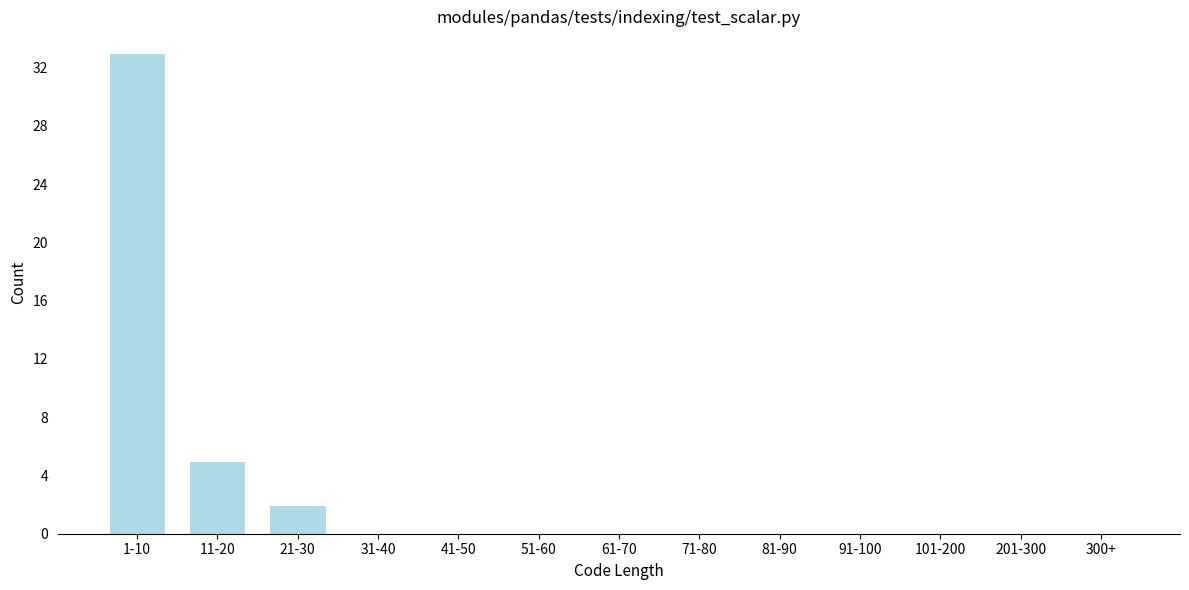

Reading right to left, transcribe all the data shown in this chart.

300+=0	201-300=0	101-200=0	91-100=0	81-90=0	71-80=0	61-70=0	51-60=0	41-50=0	31-40=0	21-30=2	11-20=5	1-10=33